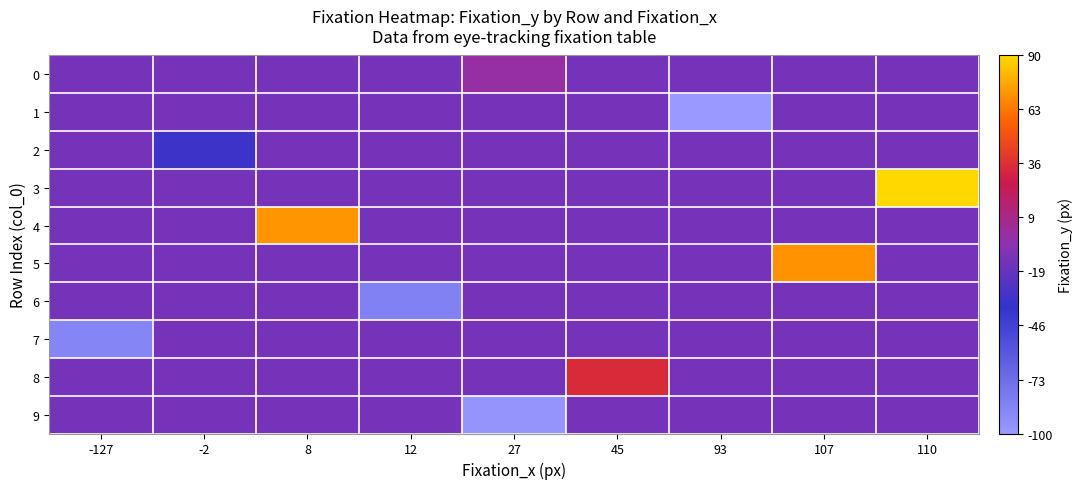

Reading right to left, transcribe all the data shown in this chart.

0: 110=-13.8	107=-13.8	93=-13.8	45=-13.8	27=0.0	12=-13.8	8=-13.8	-2=-13.8	-127=-13.8
1: 110=-13.8	107=-13.8	93=-100.0	45=-13.8	27=-13.8	12=-13.8	8=-13.8	-2=-13.8	-127=-13.8
2: 110=-13.8	107=-13.8	93=-13.8	45=-13.8	27=-13.8	12=-13.8	8=-13.8	-2=-33.0	-127=-13.8
3: 110=90.0	107=-13.8	93=-13.8	45=-13.8	27=-13.8	12=-13.8	8=-13.8	-2=-13.8	-127=-13.8
4: 110=-13.8	107=-13.8	93=-13.8	45=-13.8	27=-13.8	12=-13.8	8=71.0	-2=-13.8	-127=-13.8
5: 110=-13.8	107=70.0	93=-13.8	45=-13.8	27=-13.8	12=-13.8	8=-13.8	-2=-13.8	-127=-13.8
6: 110=-13.8	107=-13.8	93=-13.8	45=-13.8	27=-13.8	12=-85.0	8=-13.8	-2=-13.8	-127=-13.8
7: 110=-13.8	107=-13.8	93=-13.8	45=-13.8	27=-13.8	12=-13.8	8=-13.8	-2=-13.8	-127=-88.0
8: 110=-13.8	107=-13.8	93=-13.8	45=34.0	27=-13.8	12=-13.8	8=-13.8	-2=-13.8	-127=-13.8
9: 110=-13.8	107=-13.8	93=-13.8	45=-13.8	27=-97.0	12=-13.8	8=-13.8	-2=-13.8	-127=-13.8